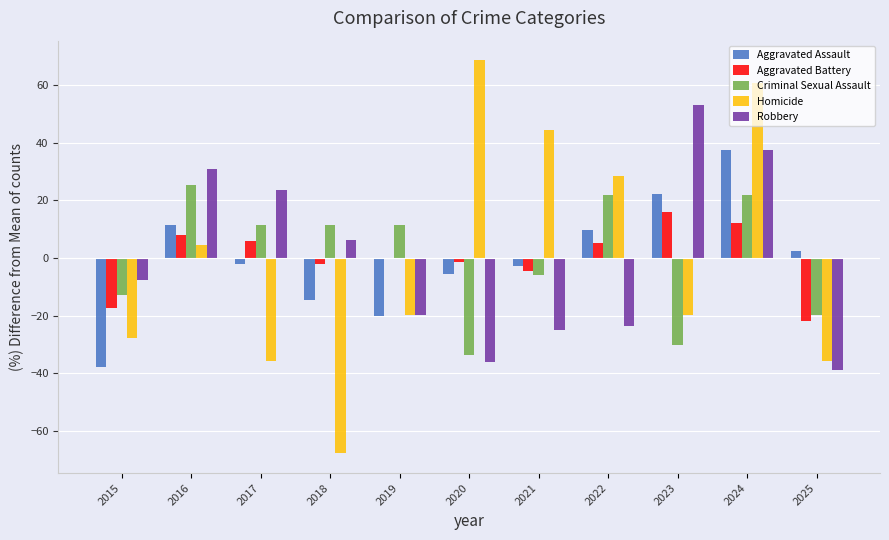

What is the greatest value displayed?

68.6